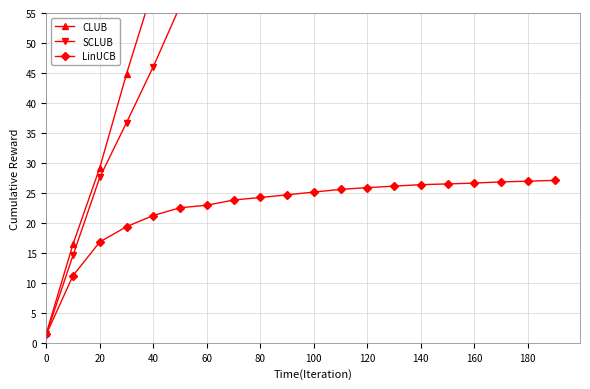

What is the value of the LinUCB point at the 19th from the left?

26.9